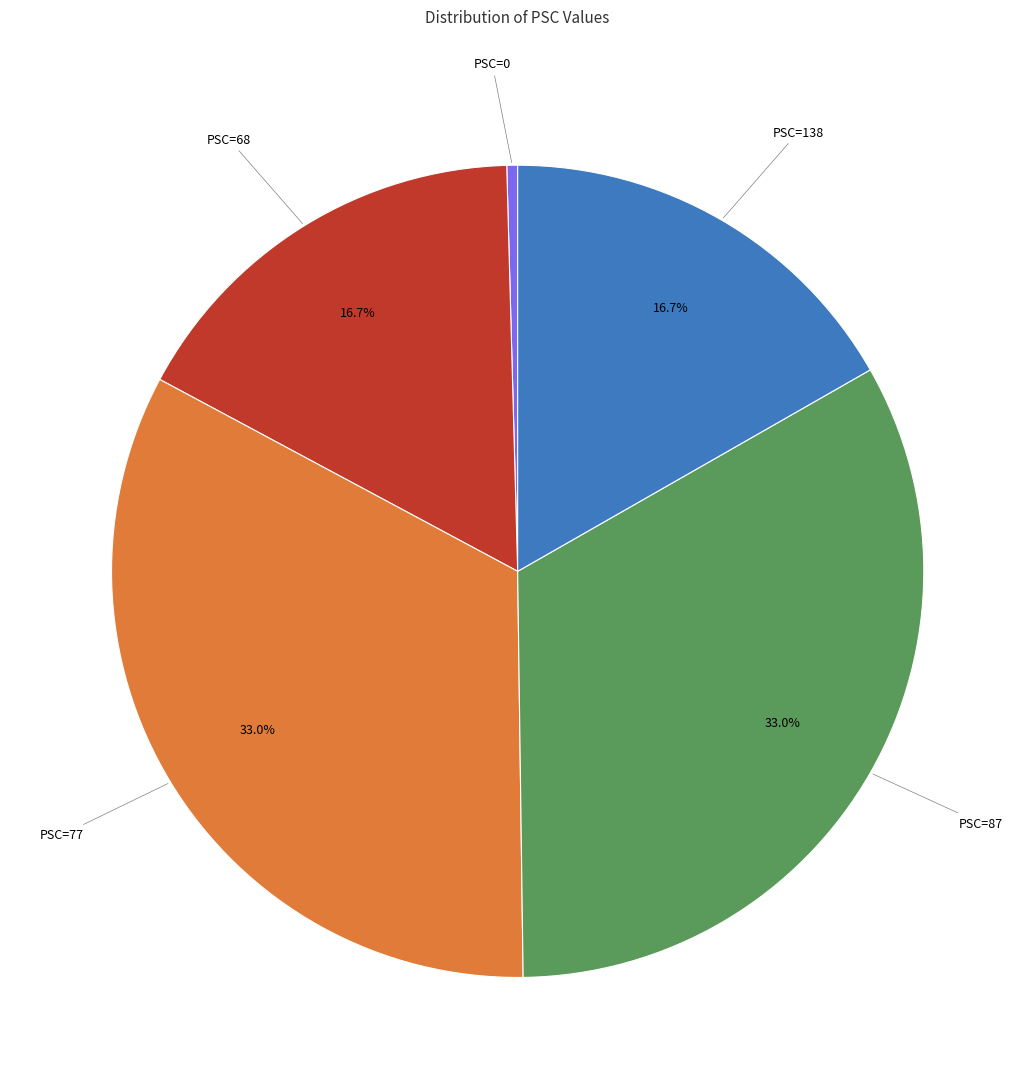

Is there a majority slice in this chart?

No